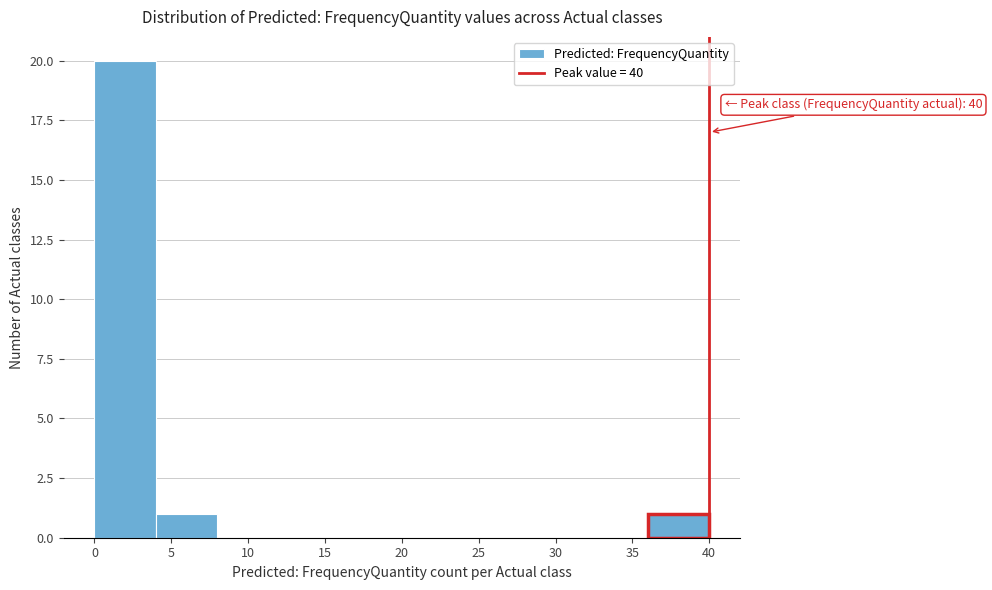

Over which range of the x-axis is the bar tallest?

0 to 4